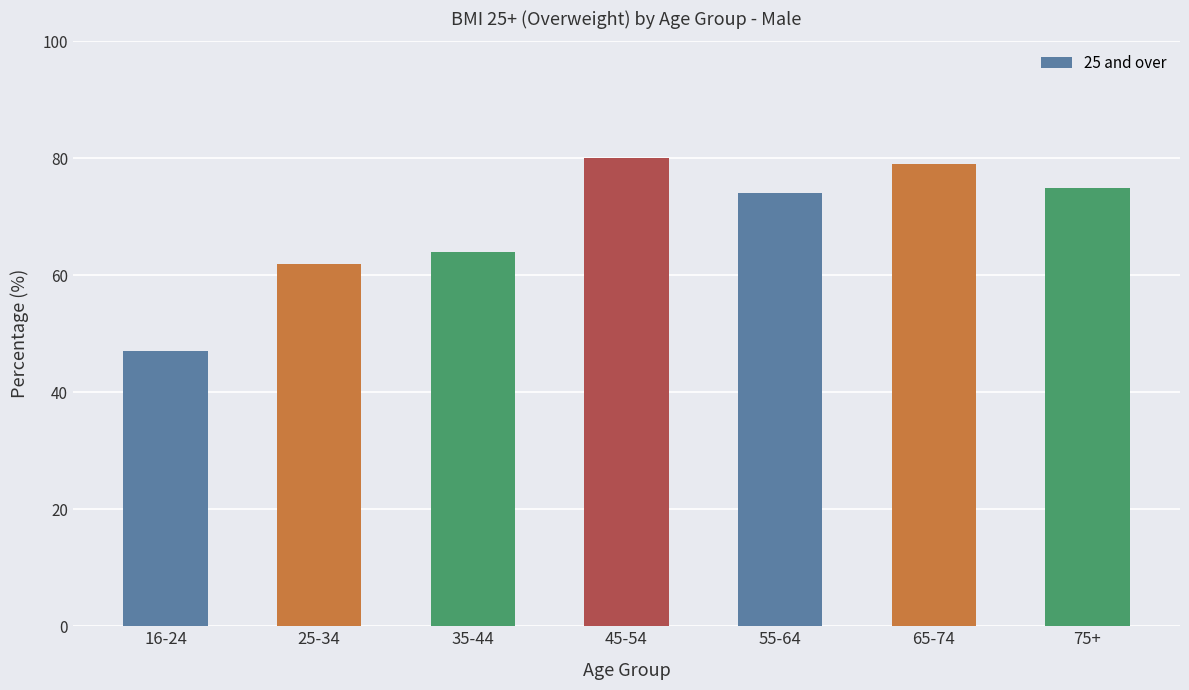

What is the sum of all values?

481